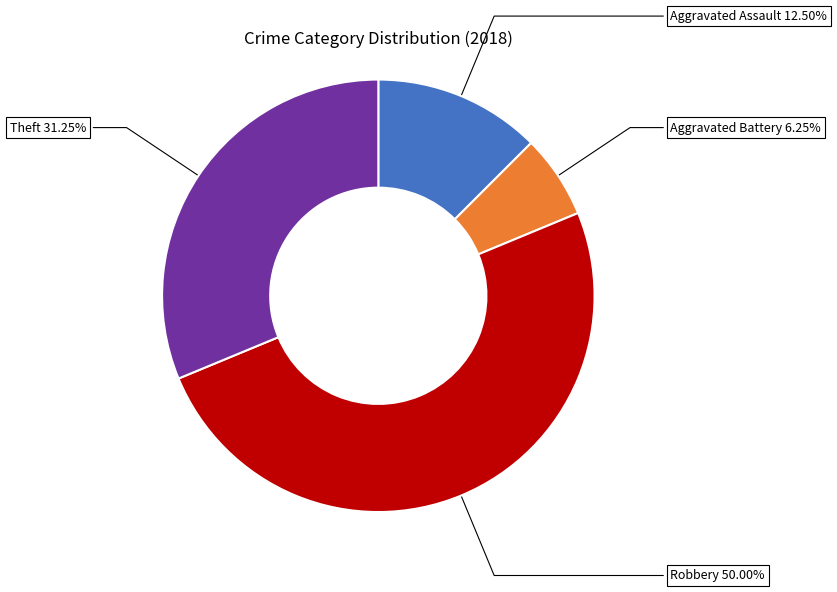

Which has a higher value, Robbery or Aggravated Assault?

Robbery